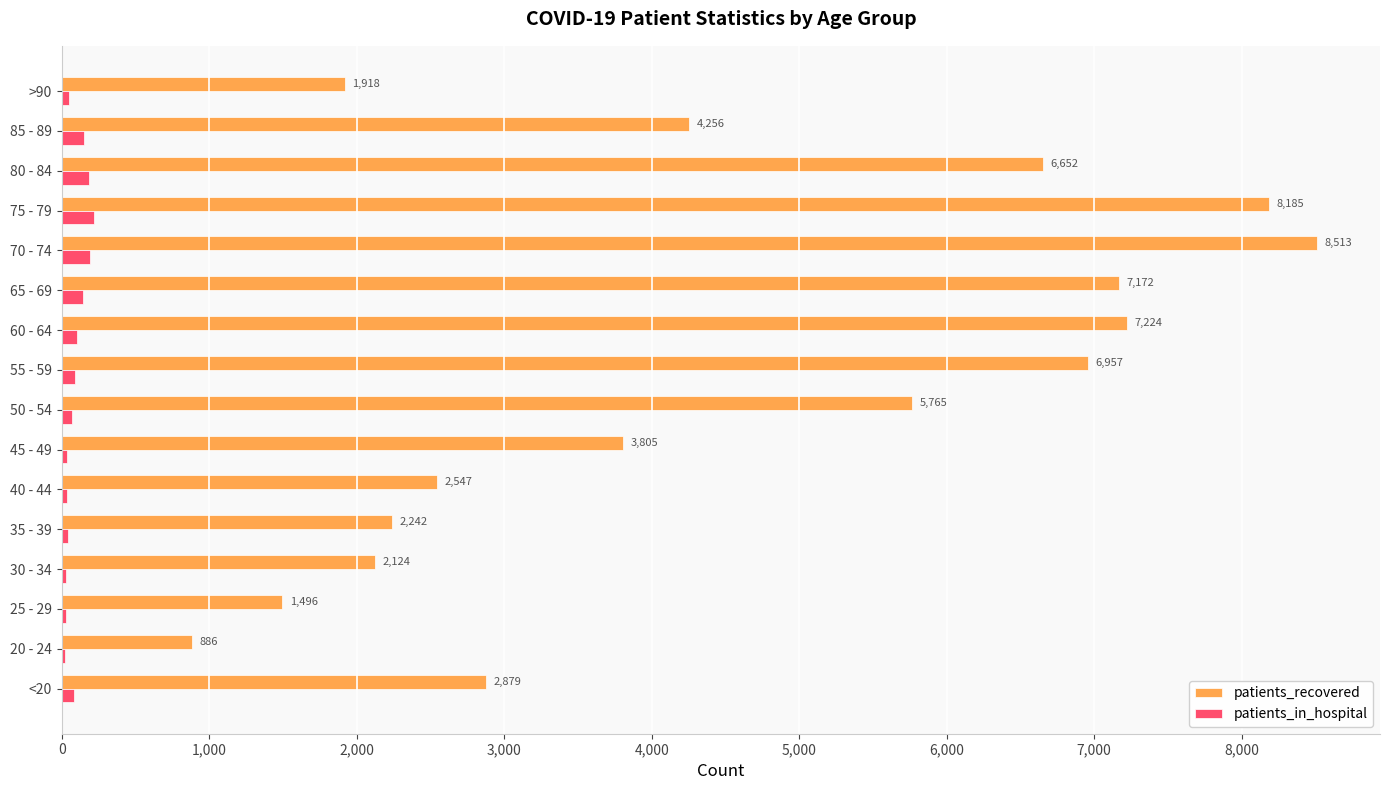

Which series changed the most between 50 - 54 and 70 - 74?

patients_recovered